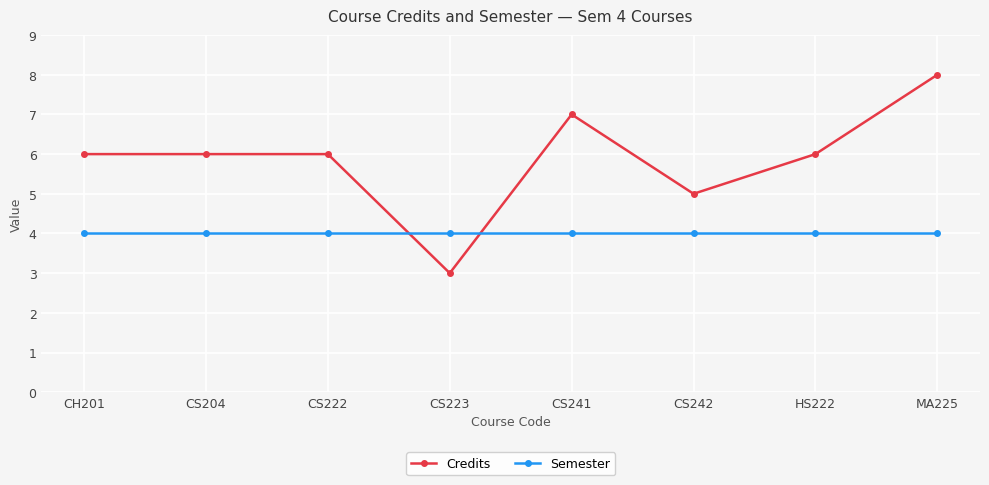

What is the sum of the Semester values at MA225 and CS242?

8